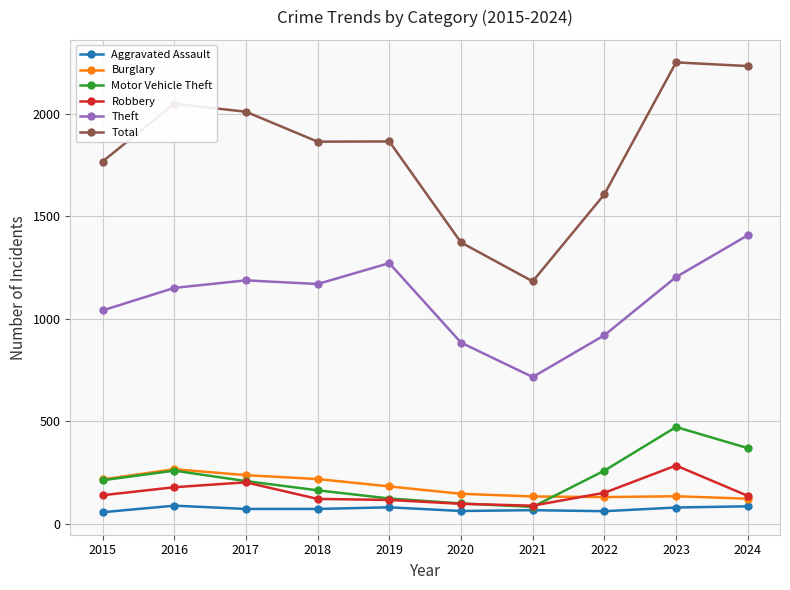

What is the minimum value shown in the chart?

56